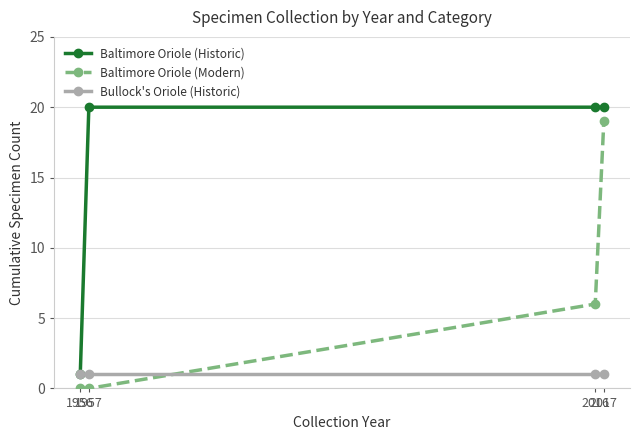

The Baltimore Oriole (Modern) series shows 6 at 2016. True or false?

True